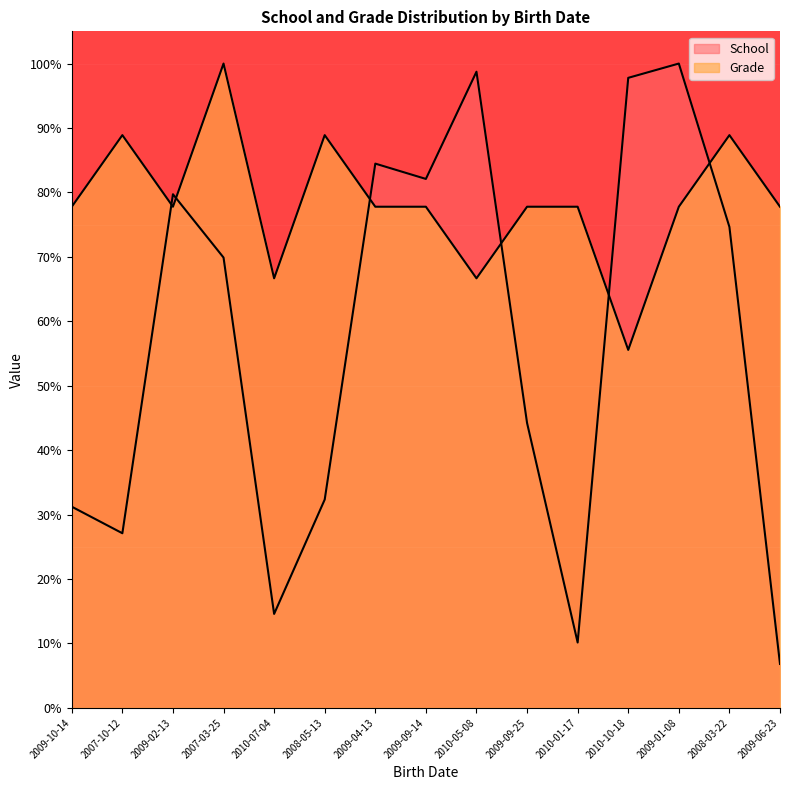

What is the difference between the Grade values at 2009-01-08 and 2007-03-25?

22.2